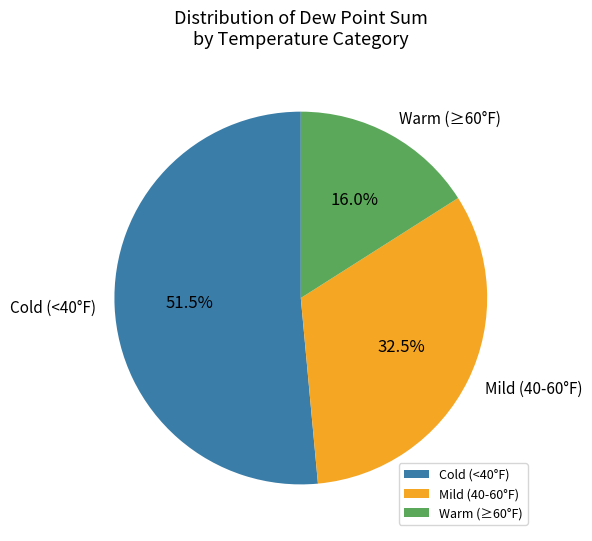

Which has a higher value, Mild (40-60°F) or Warm (≥60°F)?

Mild (40-60°F)